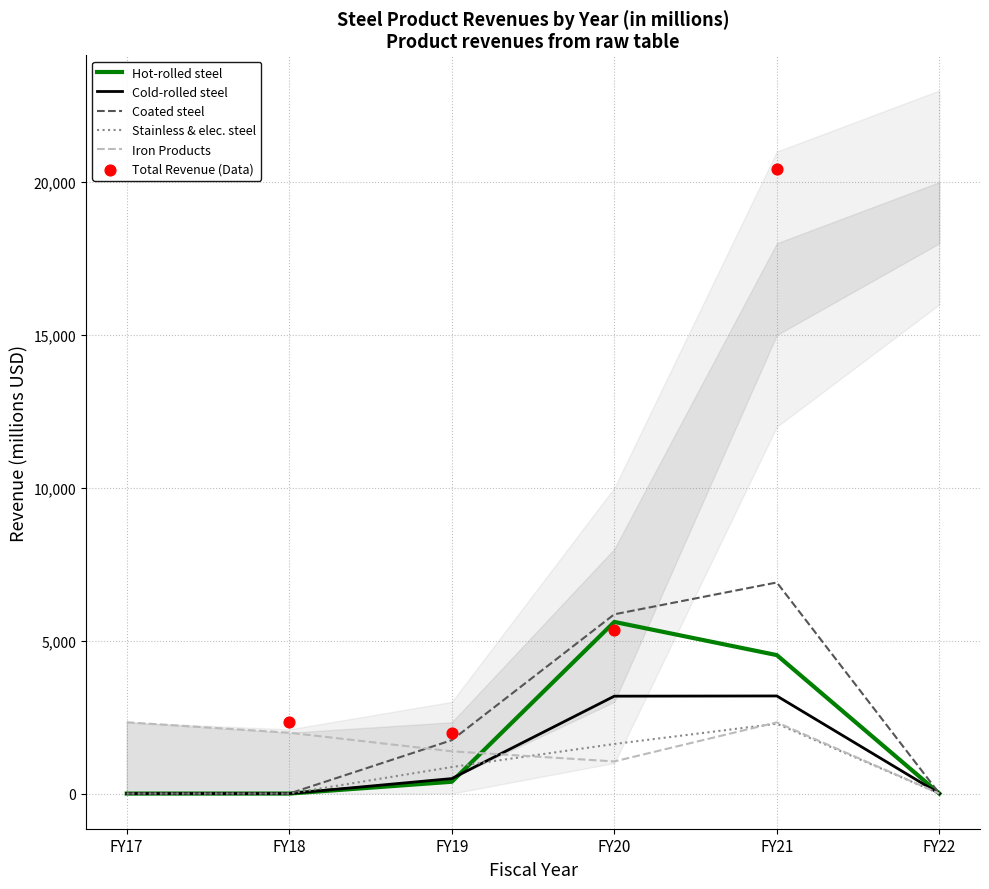

At which label is Hot-rolled steel closest to 2807?

FY21